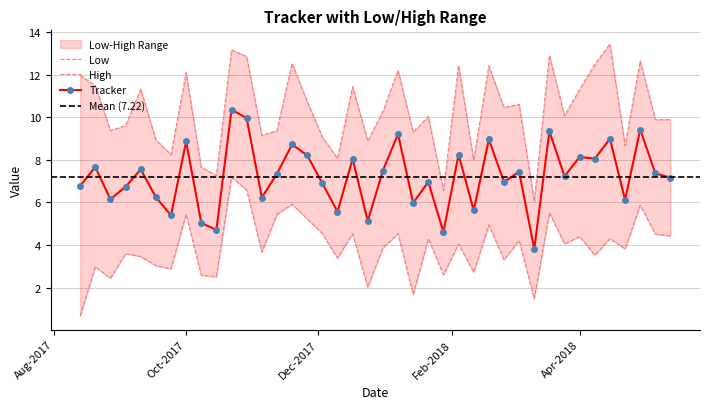

What is the maximum value for Tracker?

10.4